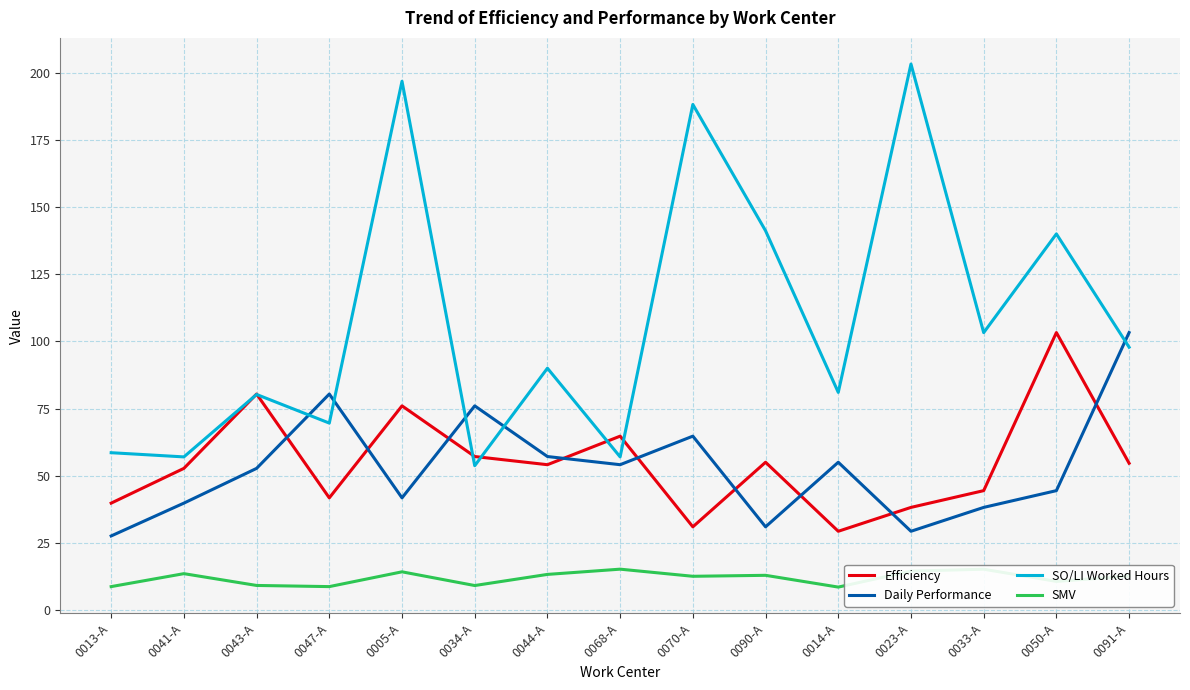

How many lines are shown in the chart?

4